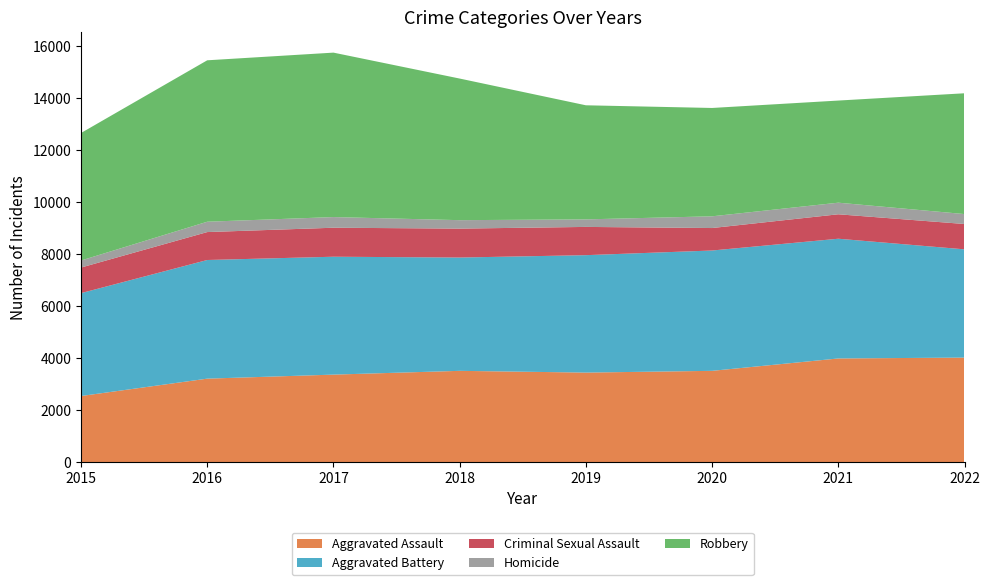

Reading right to left, transcribe all the data shown in this chart.

Aggravated Assault: 2022=4016	2021=3982	2020=3506	2019=3439	2018=3506	2017=3361	2016=3206	2015=2538
Aggravated Battery: 2022=4162	2021=4604	2020=4627	2019=4515	2018=4357	2017=4533	2016=4562	2015=3956
Criminal Sexual Assault: 2022=974	2021=940	2020=864	2019=1086	2018=1112	2017=1115	2016=1074	2015=984
Homicide: 2022=382	2021=446	2020=451	2019=290	2018=325	2017=410	2016=398	2015=271
Robbery: 2022=4645	2021=3927	2020=4166	2019=4387	2018=5445	2017=6323	2016=6207	2015=4903